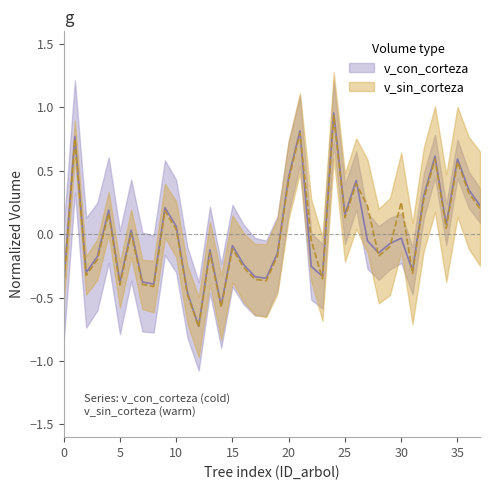

Which series has the largest range (max minus min)?

v_con_corteza